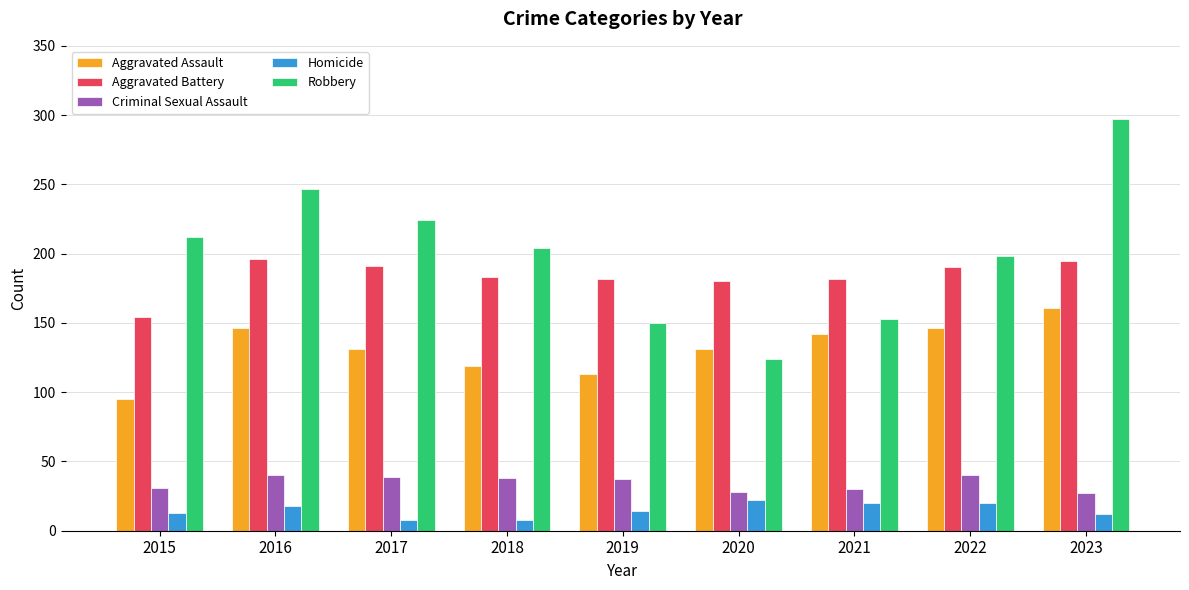

What is the difference between the Aggravated Assault values at 2016 and 2023?

15